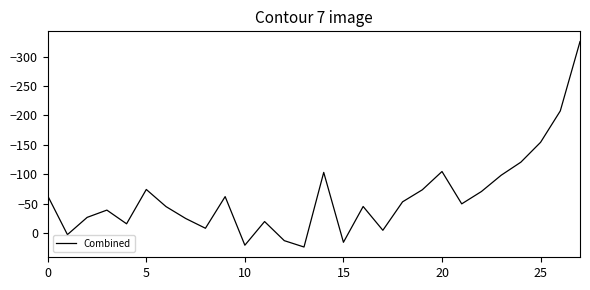

What is the greatest value displayed?

23.0